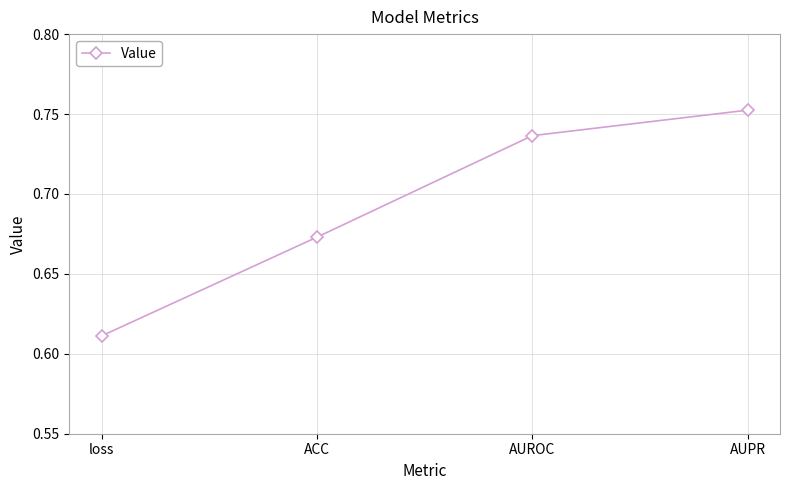

Which has a higher value, ACC or AUPR?

AUPR